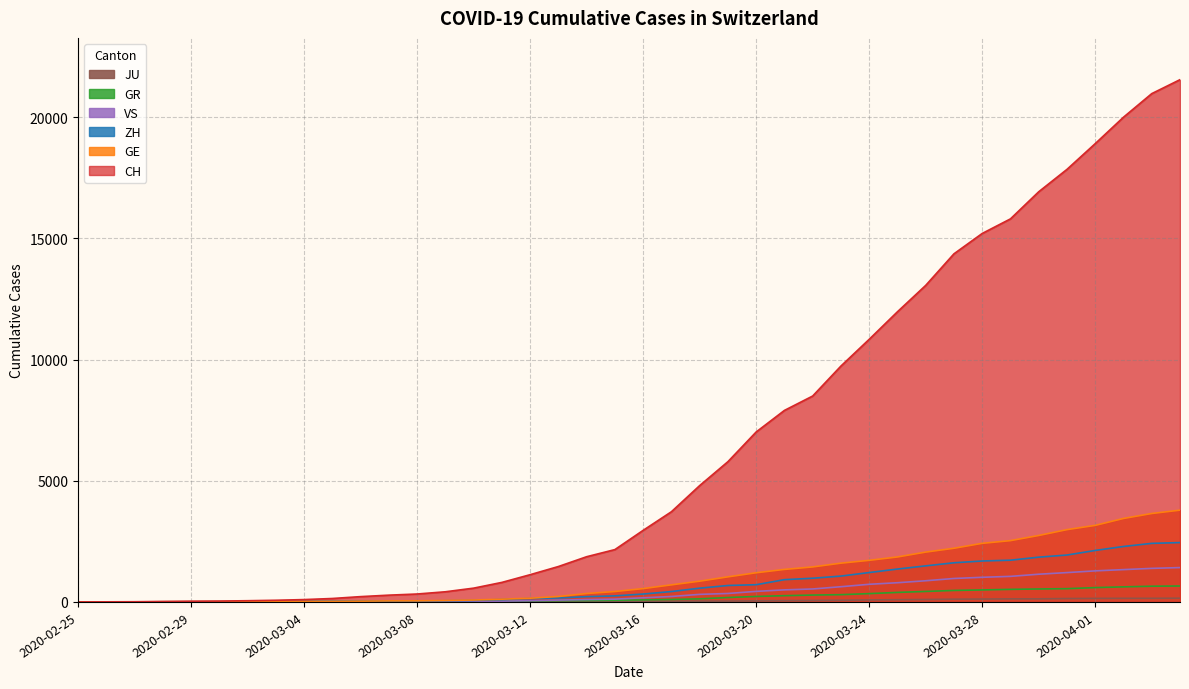

True or false: VS and ZH cross at least once.

False